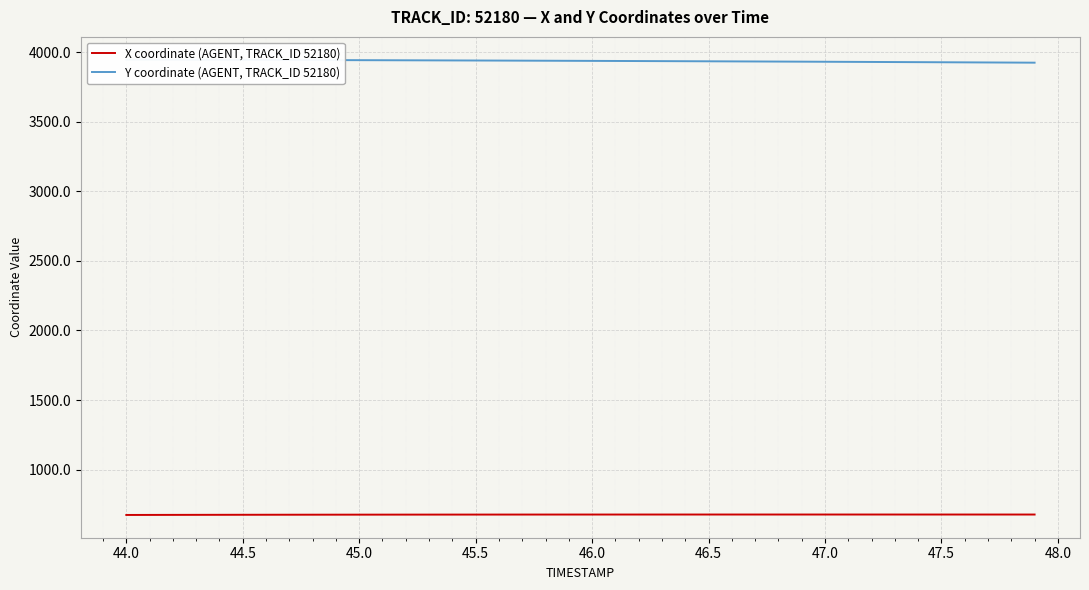

At 44.0, list the series in order from largest to smallest.

Y coordinate (AGENT, TRACK_ID 52180), X coordinate (AGENT, TRACK_ID 52180)